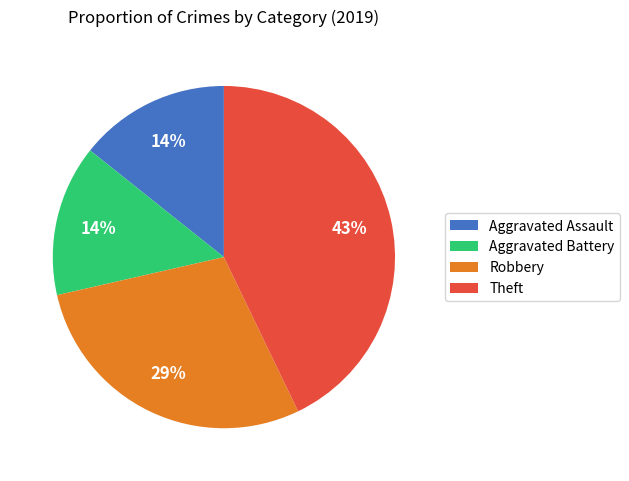

Count the number of slices in the pie.

4